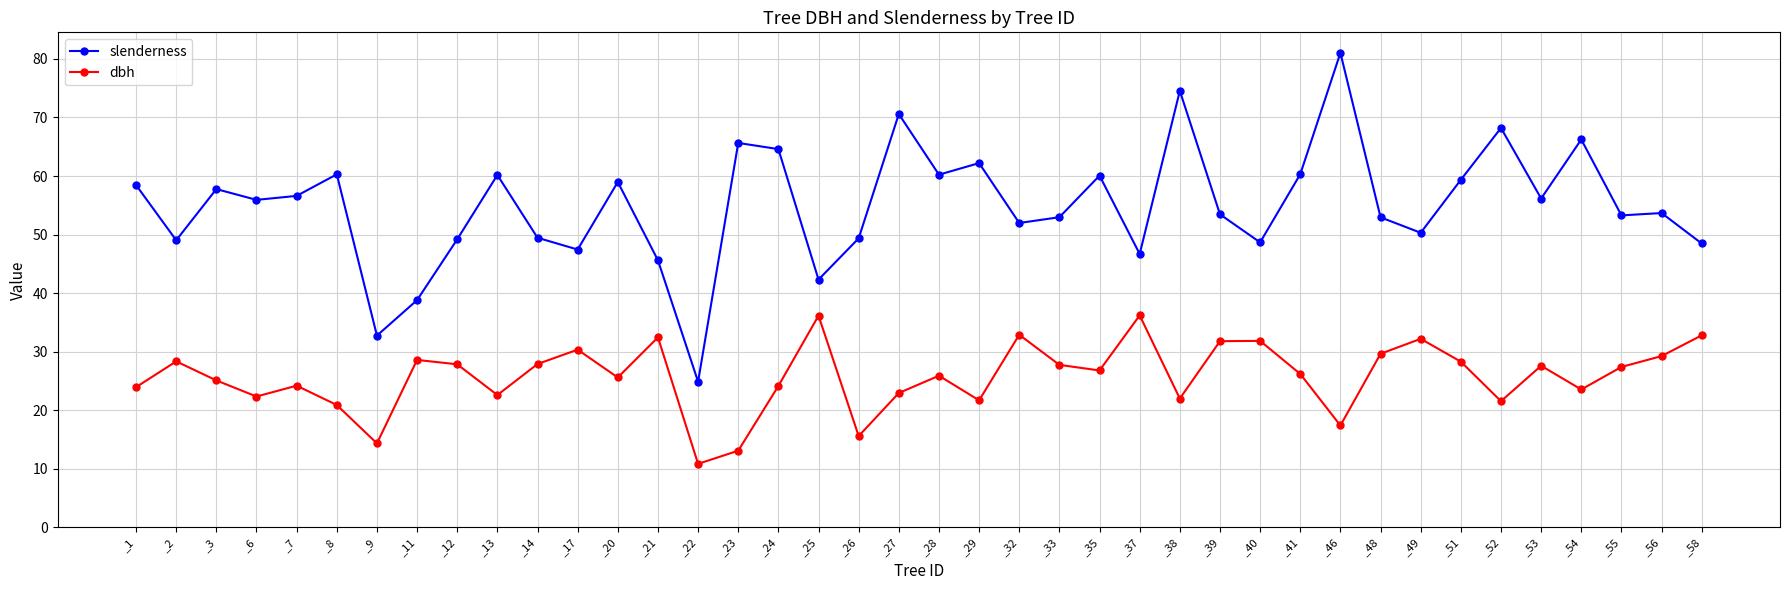

Which series has the widest spread of values?

slenderness